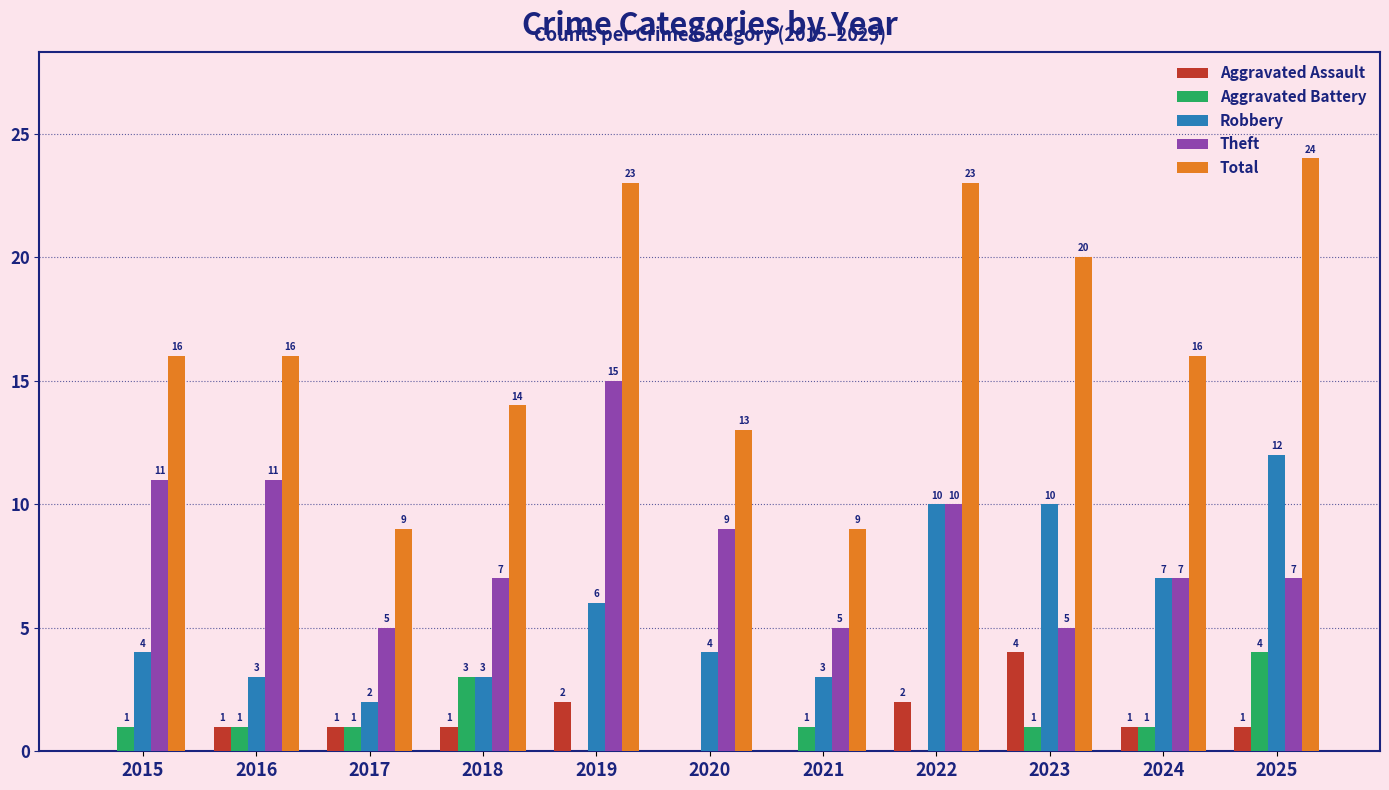

What is the sum of the Aggravated Assault values at 2022 and 2023?

6